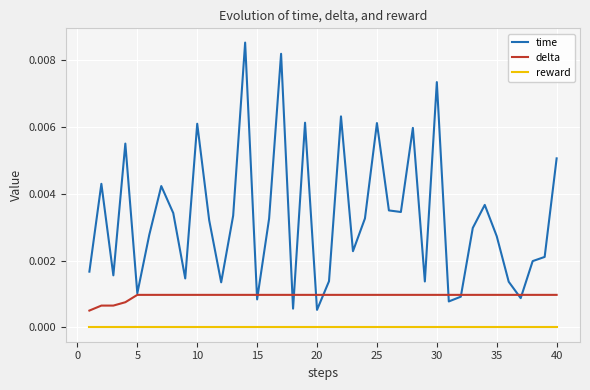

Which series has the widest spread of values?

time